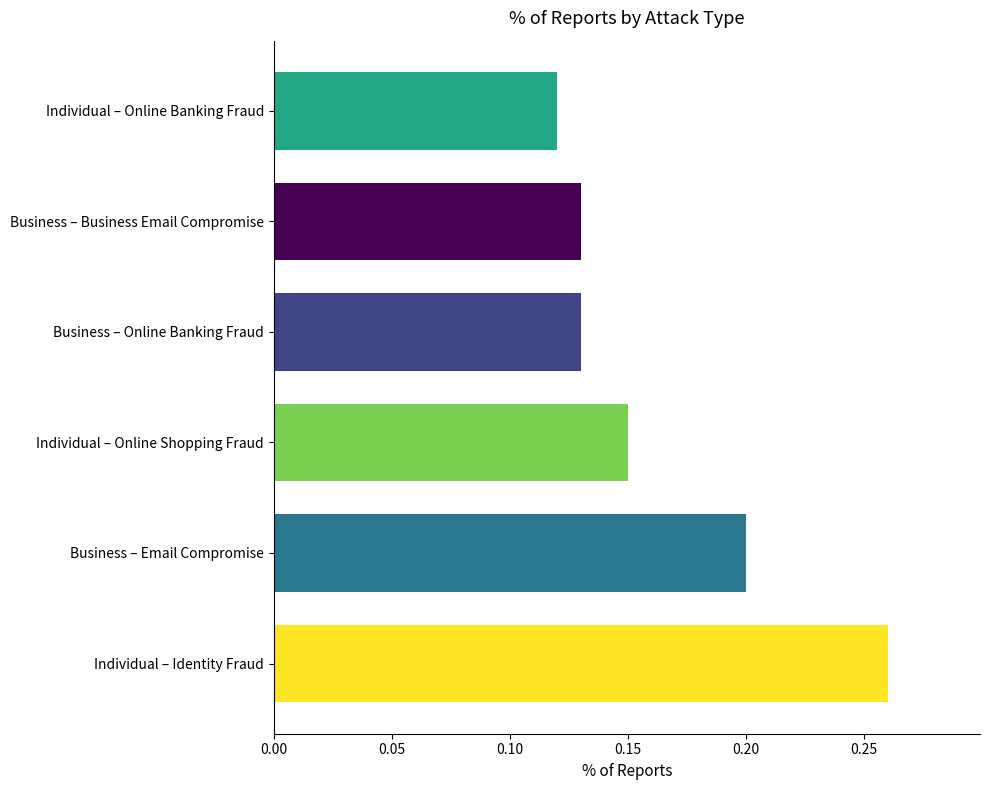

The chart shows a value of 0.4 at Individual – Identity Fraud. True or false?

False